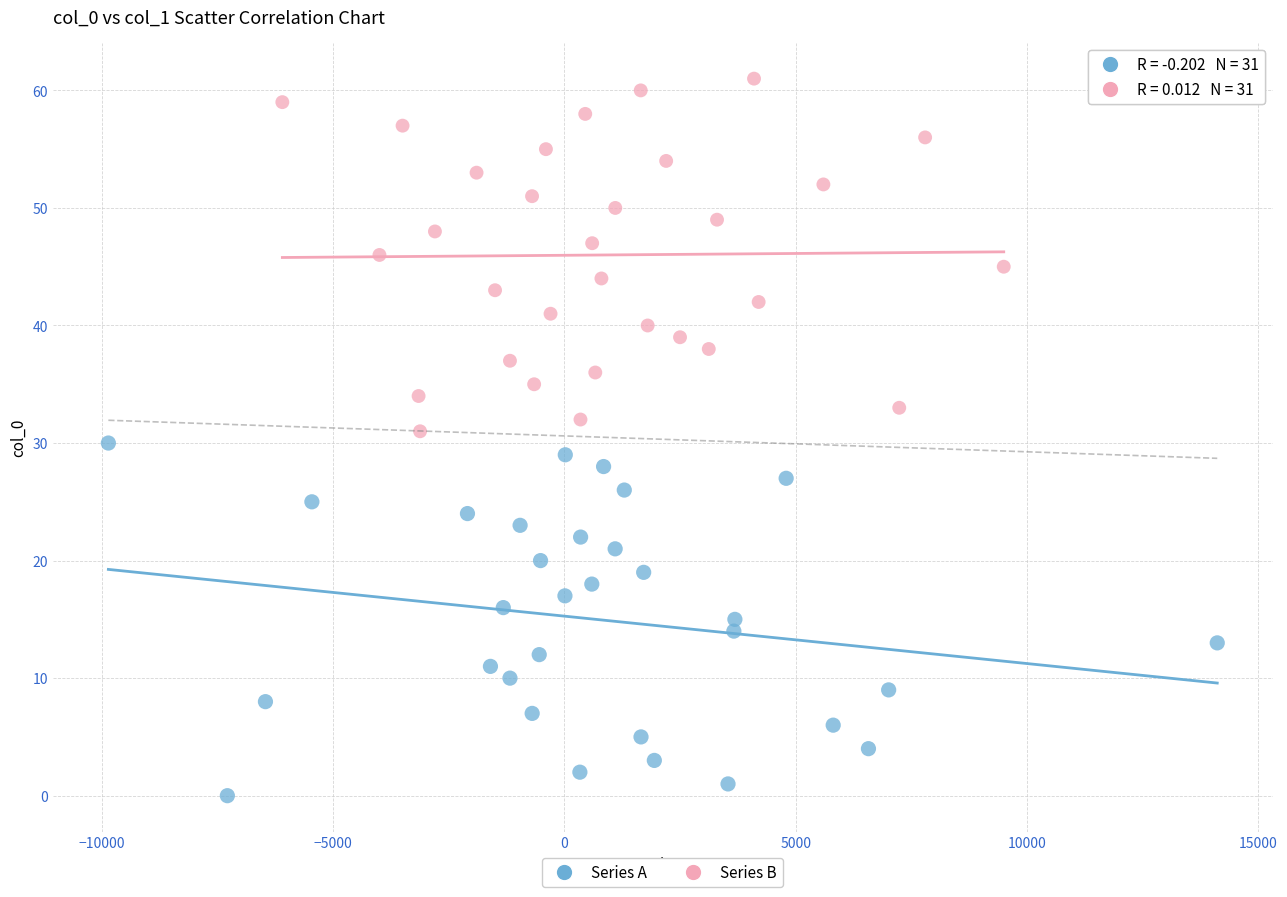

Which series reaches the maximum Y coordinate?

Series B